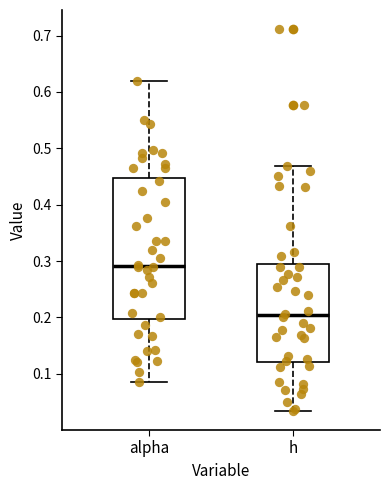

Which box is the tallest, from its lower edge to its upper edge?

alpha